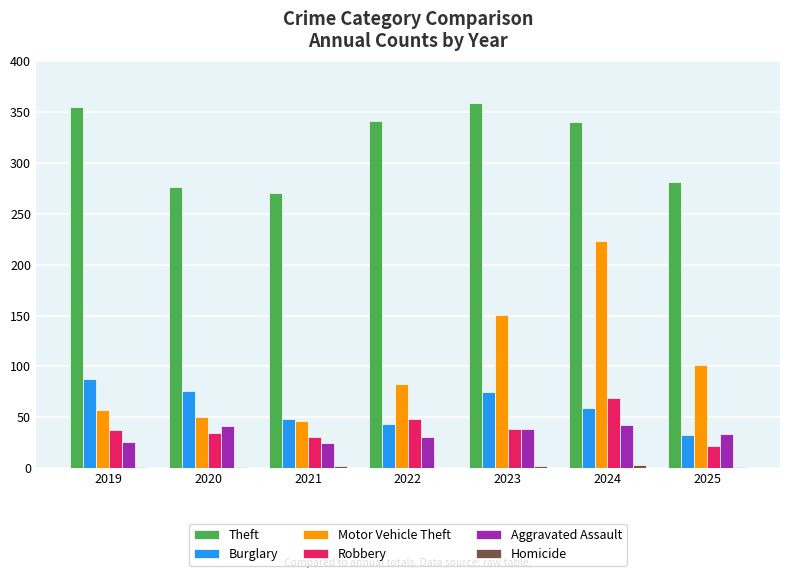

How many data points does each series have?

7